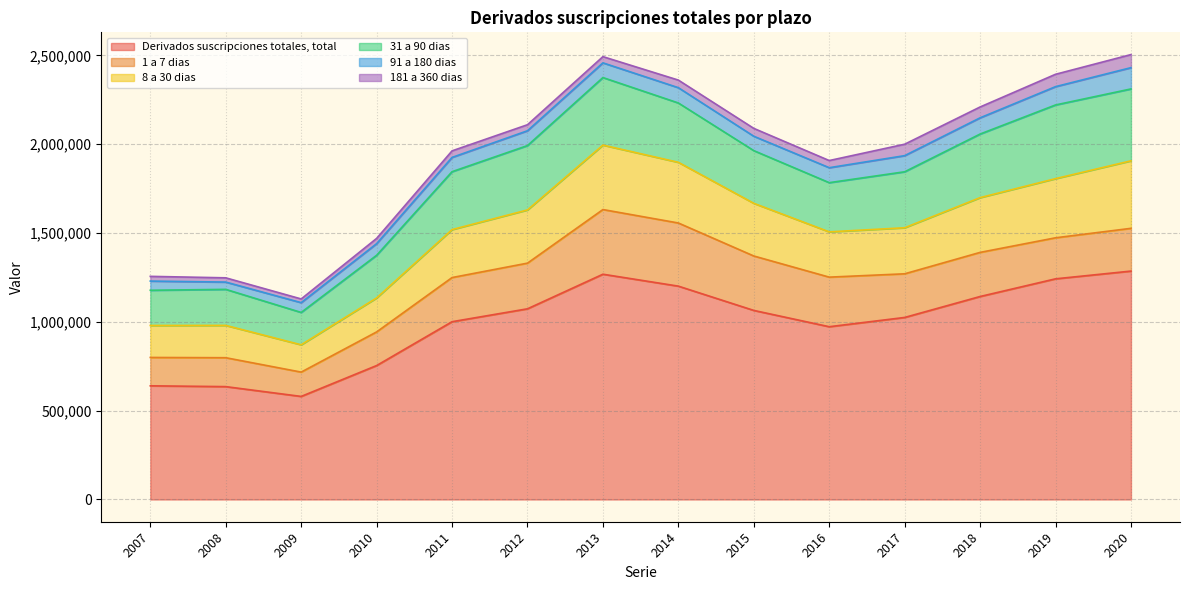

Reading left to right, extract all data points from this chart.

Derivados suscripciones totales, total: 640016	635444	580278	754127	1000983	1073603	1268309	1201192	1064489	972771	1024913	1142829	1242380	1285949
1 a 7 dias: 159641	162761	136919	189288	248544	257060	364112	355527	306459	279111	245734	248362	231001	240710
8 a 30 dias: 180028	181911	153786	191339	270008	299563	362910	341663	296555	254894	259255	308331	333054	380097
31 a 90 dias: 198246	202941	182136	240174	326073	362367	380232	334064	296662	277017	315211	358005	414904	404761
91 a 180 dias: 51740	41027	55074	65459	80339	83498	82760	86131	80989	84258	90768	91362	103040	119803
181 a 360 dias: 26584	23896	20892	29545	36945	33893	35043	42720	44287	40237	64431	61041	69621	73634